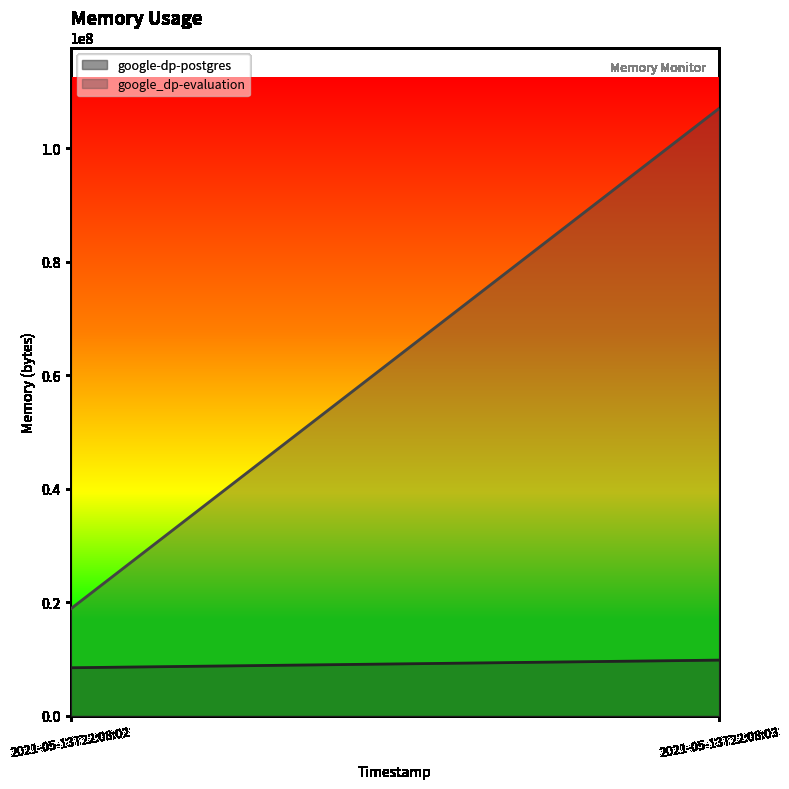

Reading left to right, extract all data points from this chart.

google-dp-postgres: 2021-05-13T22:08:02=8482816	2021-05-13T22:08:03=9830400
google_dp-evaluation: 2021-05-13T22:08:02=18862080	2021-05-13T22:08:03=107073536